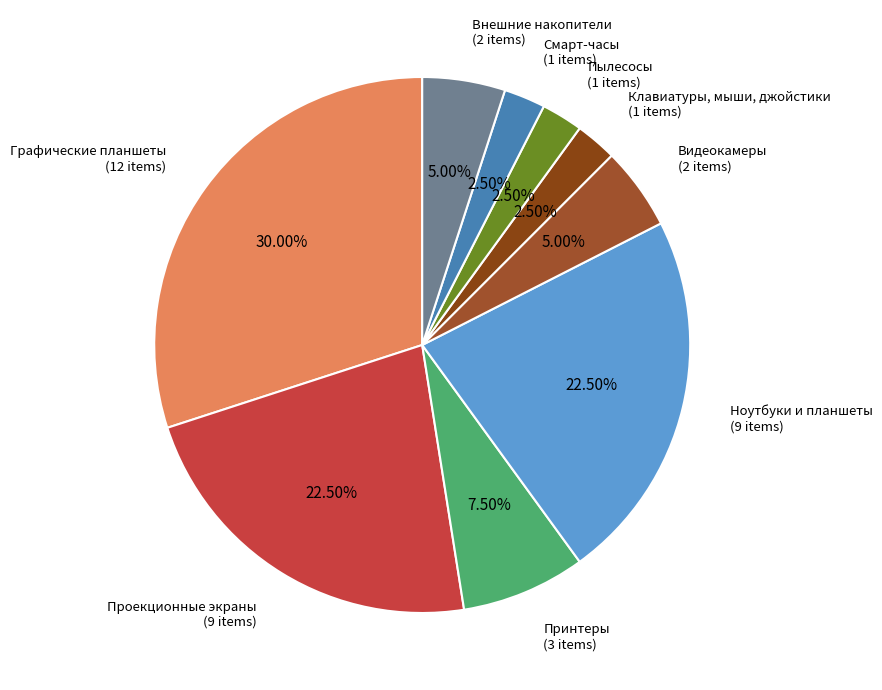

How many slices are in this pie chart?

9